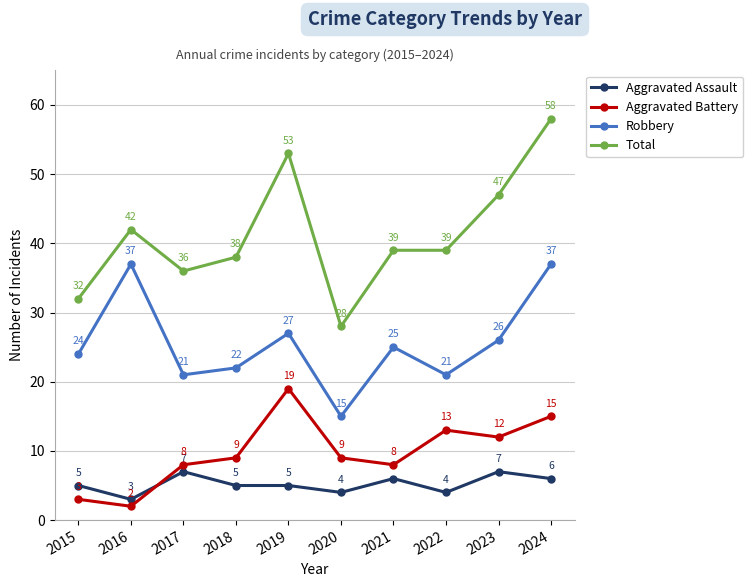

What is the difference between the maximum and minimum values in the Robbery series?

22